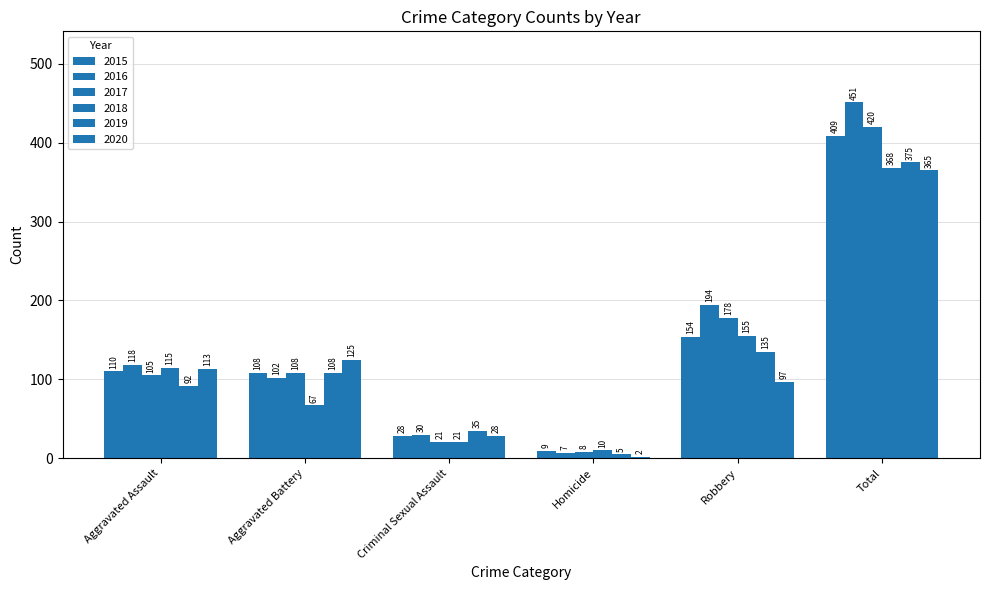

What is the difference between the 2020 values at Aggravated Assault and Total?

252